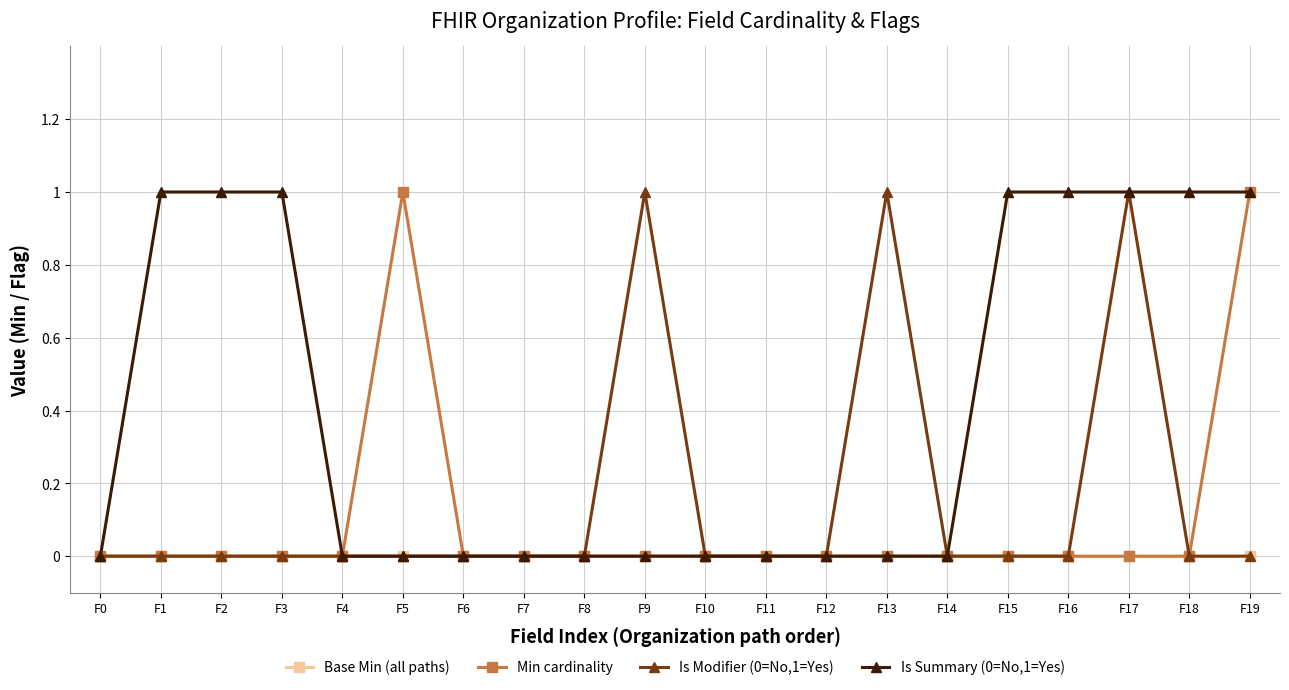

The value of Is Summary (0=No,1=Yes) at F14 is 0. True or false?

True